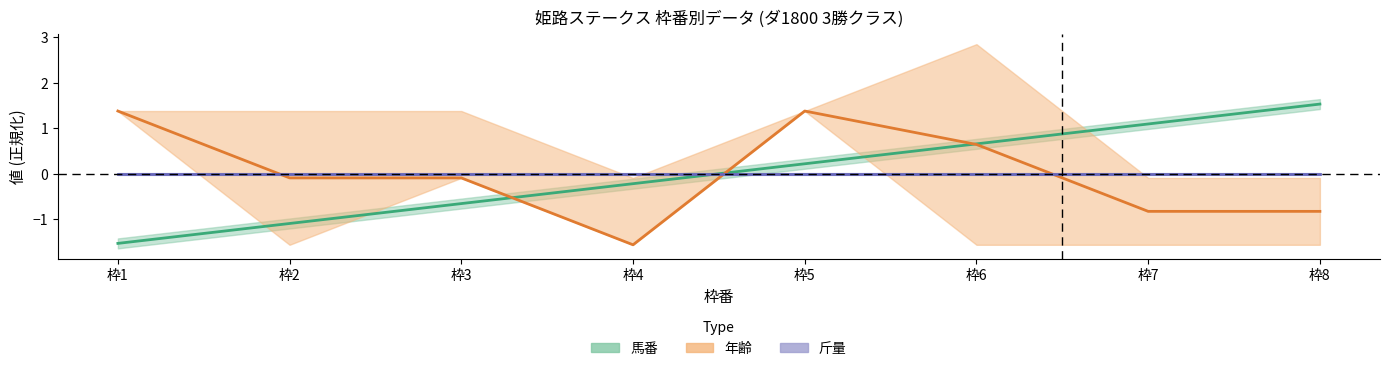

List the labels in order of 斤量 (avg) value, smallest first.

枠1, 枠2, 枠3, 枠4, 枠5, 枠6, 枠7, 枠8